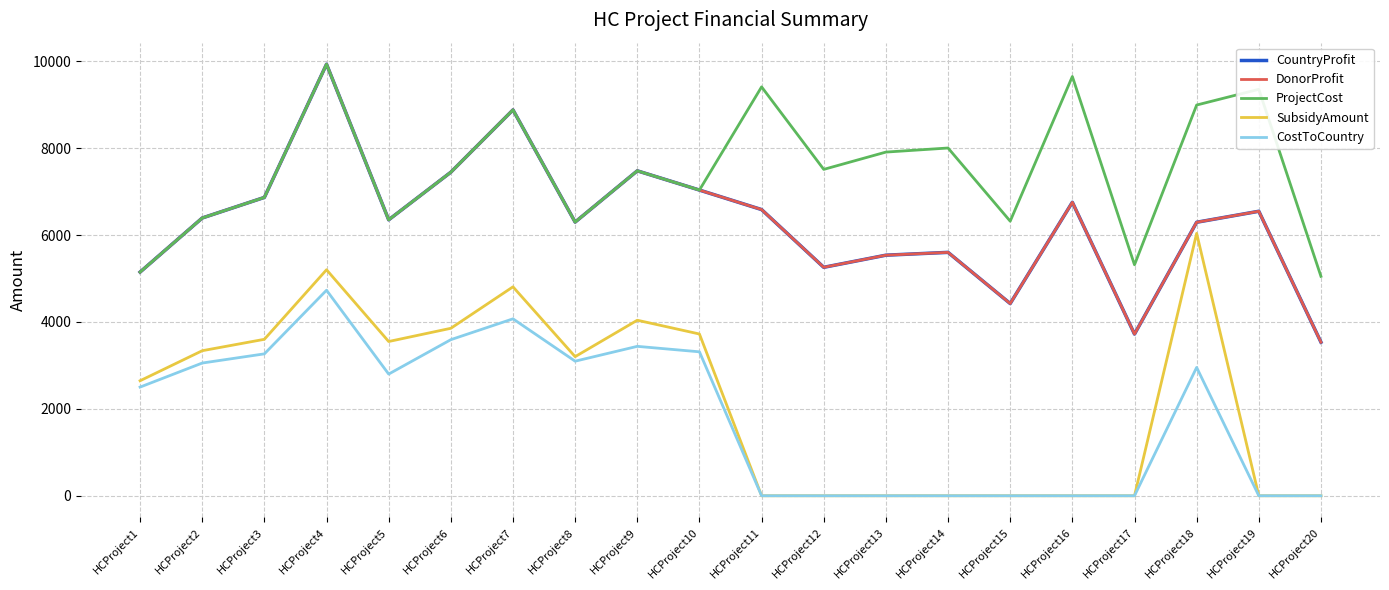

Between HCProject3 and HCProject6, which series saw the biggest shift?

CountryProfit